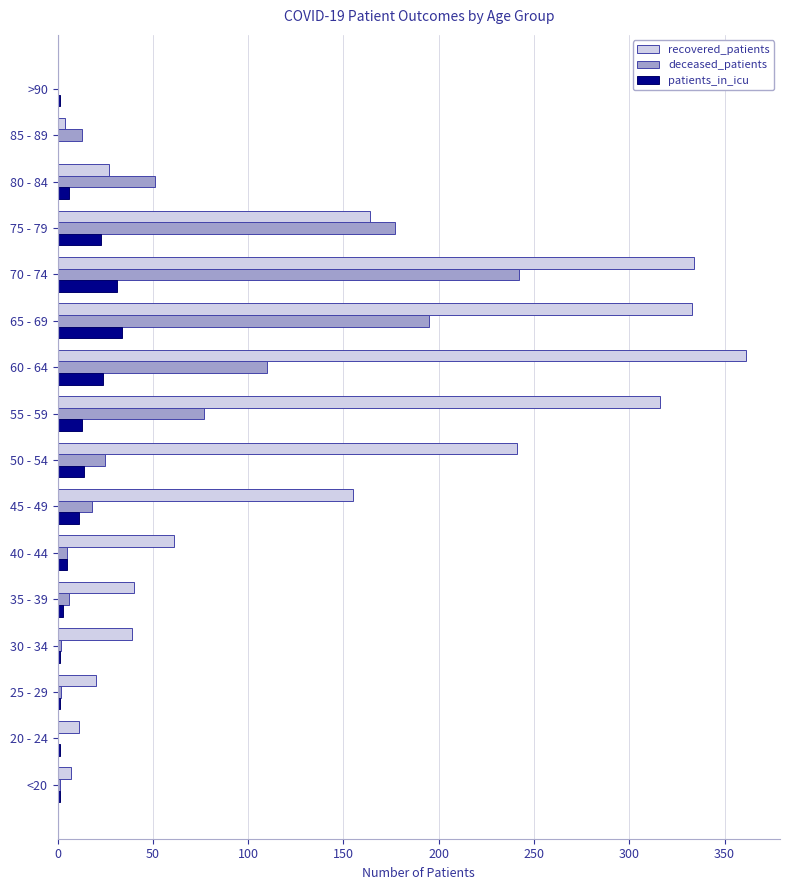

What is the highest value of the recovered_patients series?

361